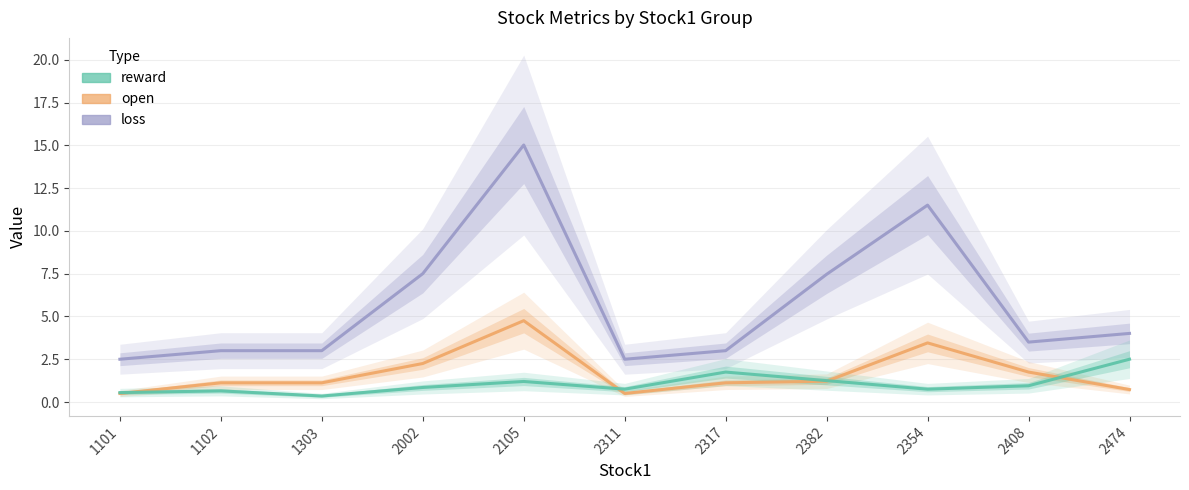

Reading left to right, list all the values displayed in this chart.

loss: 1101=2.5	1102=3.0	1303=3.0	2002=7.5	2105=15.0	2311=2.5	2317=3.0	2382=7.5	2354=11.5	2408=3.5	2474=4.0
open: 1101=0.5	1102=1.1	1303=1.1	2002=2.2	2105=4.8	2311=0.5	2317=1.1	2382=1.2	2354=3.5	2408=1.7	2474=0.7
reward: 1101=0.5	1102=0.7	1303=0.4	2002=0.9	2105=1.2	2311=0.8	2317=1.8	2382=1.2	2354=0.8	2408=1.0	2474=2.5